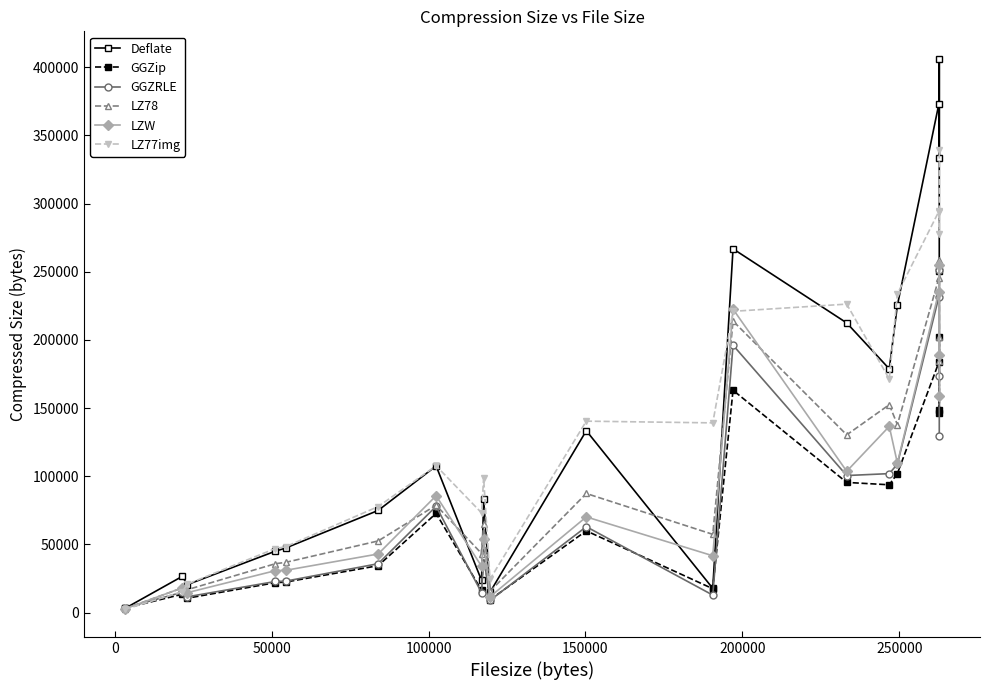

Reading left to right, transcribe all the data shown in this chart.

Deflate: 2996	26544	20463	45007	47292	74883	107528	23534	83243	14950	133357	17737	266773	212421	178726	225328	372814	333268	406096	250535
GGZip: 3164	13430	10530	21896	22346	34370	72718	16339	44244	9409	59928	17473	163036	95446	93701	101945	183402	146200	202451	148779
GGZRLE: 3411	14874	11542	22786	23025	35822	77909	14527	41241	8932	62966	12802	196090	100494	101893	108878	231366	173420	251310	129331
LZ78: 2777	18059	16754	35822	36785	52521	78732	43286	64922	15614	87320	57368	213806	130323	152459	137817	245189	202361	258410	184646
LZW: 2646	18136	14578	30720	30970	42954	85678	33956	54142	11592	70156	41654	222536	103628	136560	109612	235414	188904	255002	158916
LZ77img: 2333	15301	20805	46962	48260	77725	107632	73107	98863	24467	140372	139112	220929	226220	171282	233738	294136	277818	294841	339019